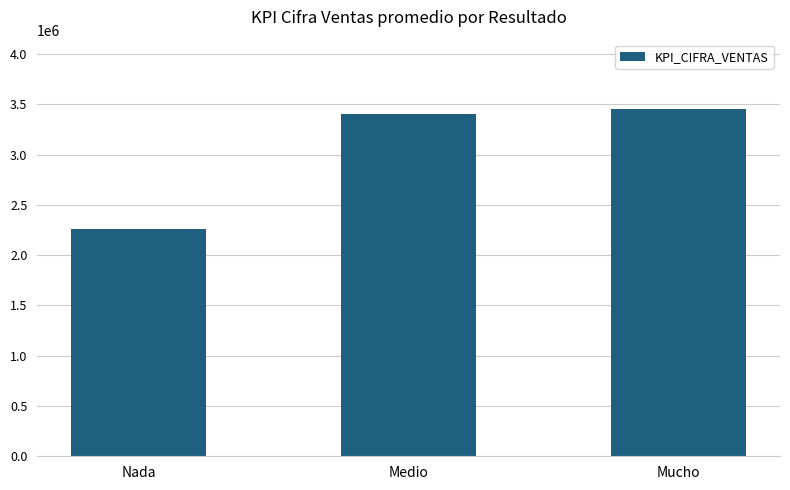

Between Medio and Mucho, which is larger?

Mucho